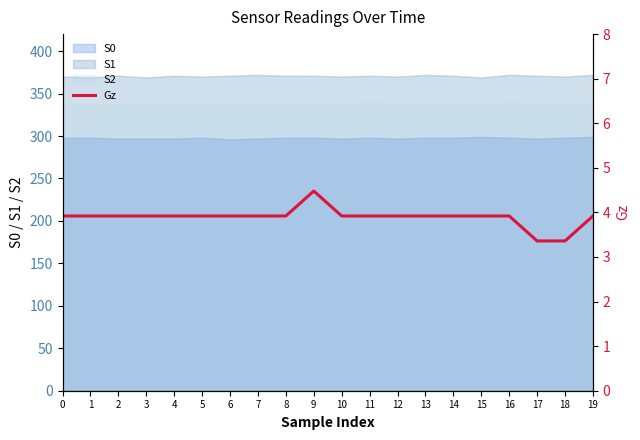

Which label corresponds to the largest value in the chart?

9